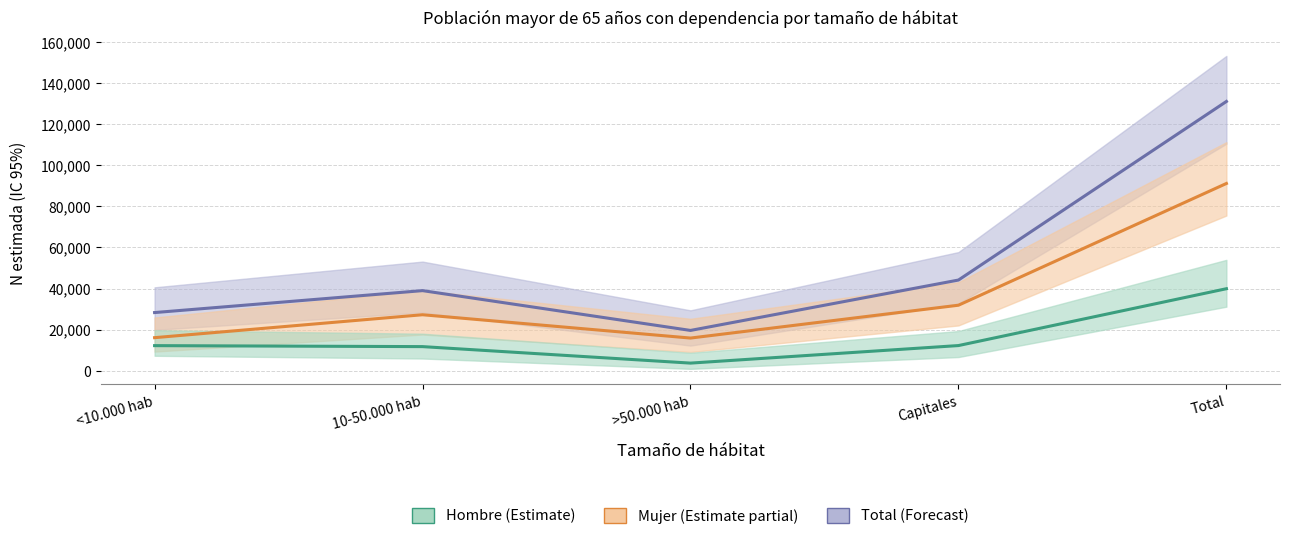

At how many categories does at least one series exceed 63702?

1